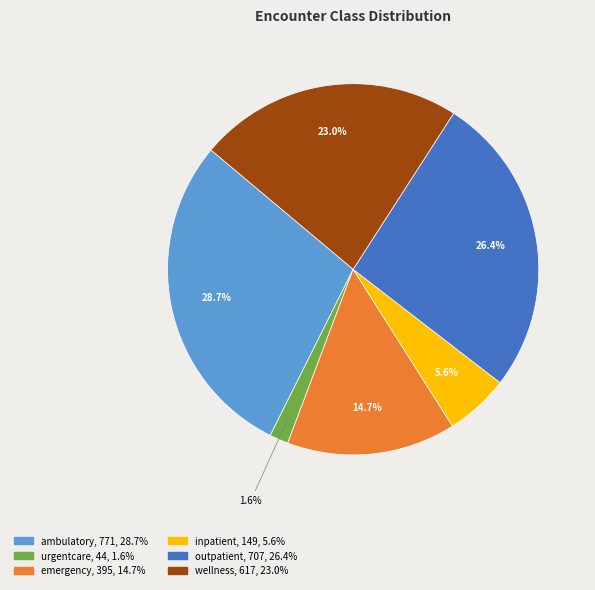

What percentage is the inpatient slice, to the nearest percent?

6%